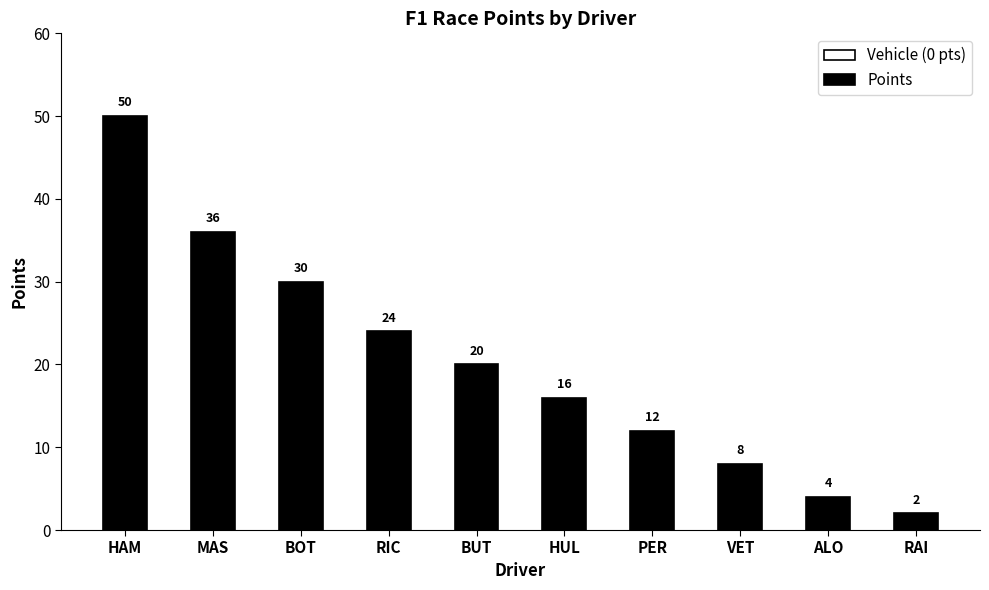

What position from the right is BUT?

6